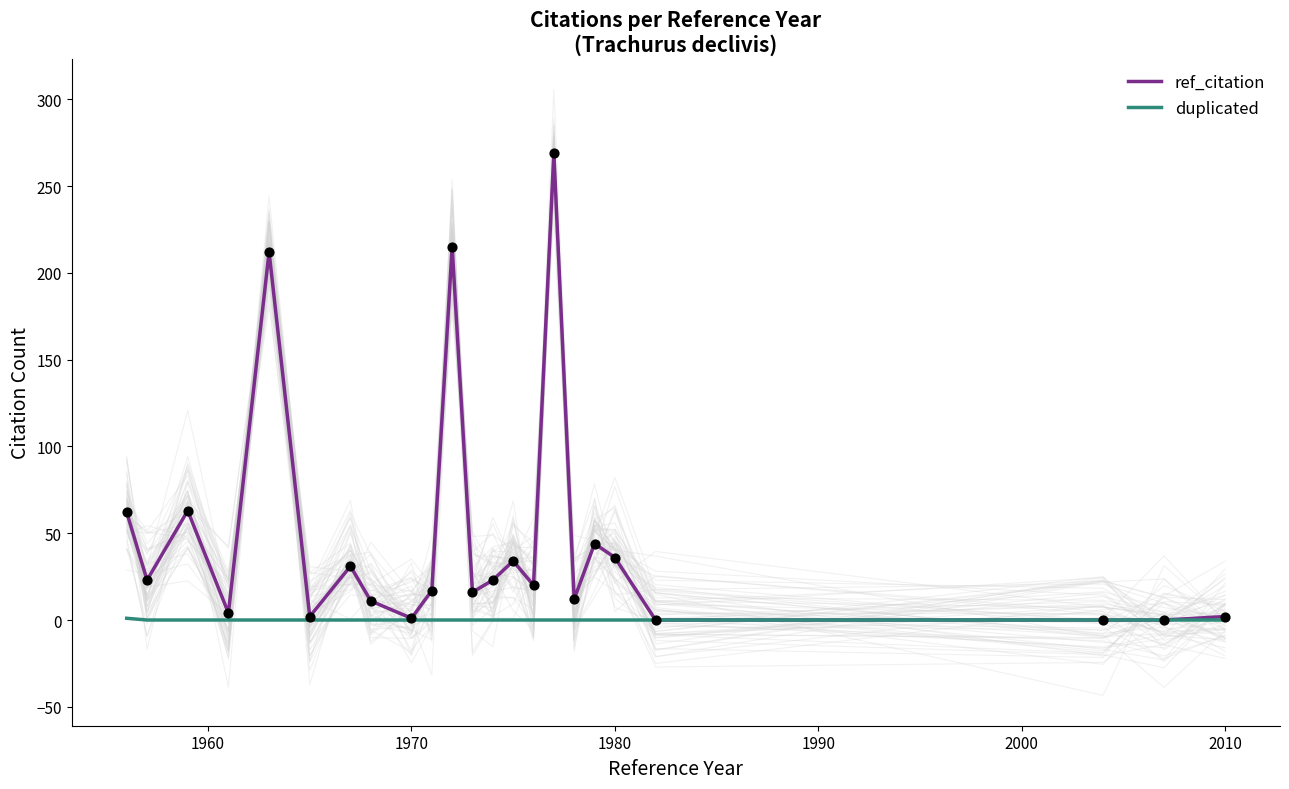

Which series reaches the minimum Y coordinate?

ref_citation